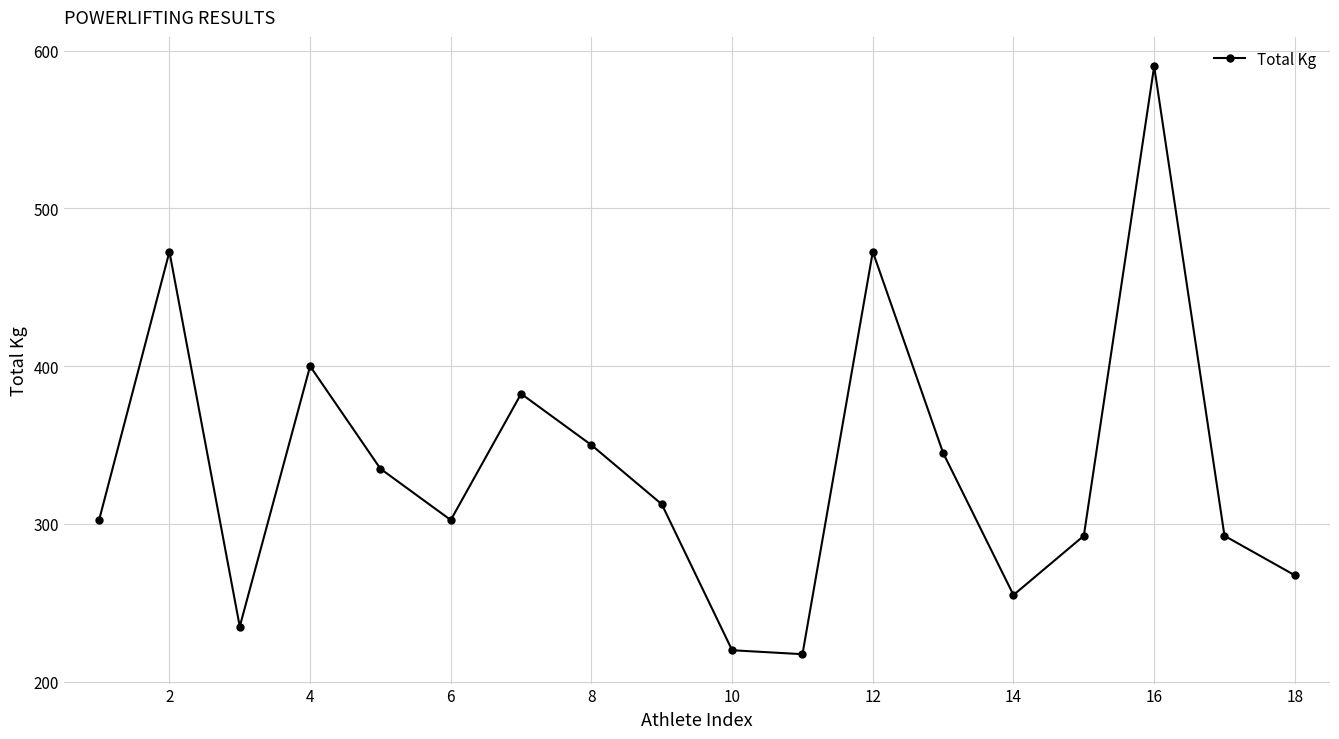

What is the minimum value shown in the chart?

217.5